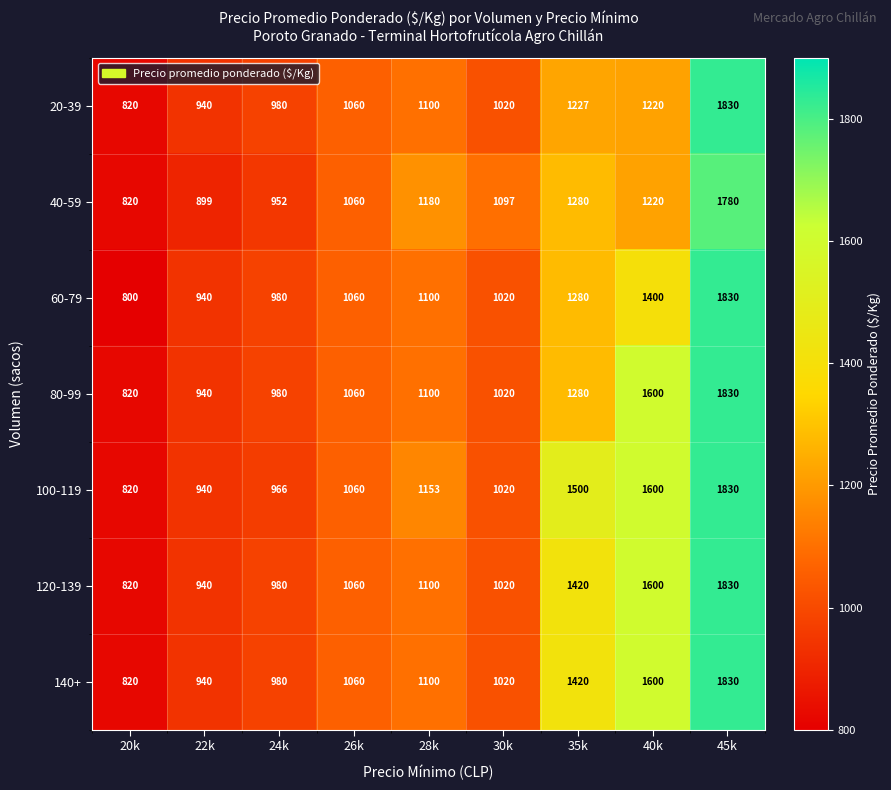

What is the greatest value displayed?

1830